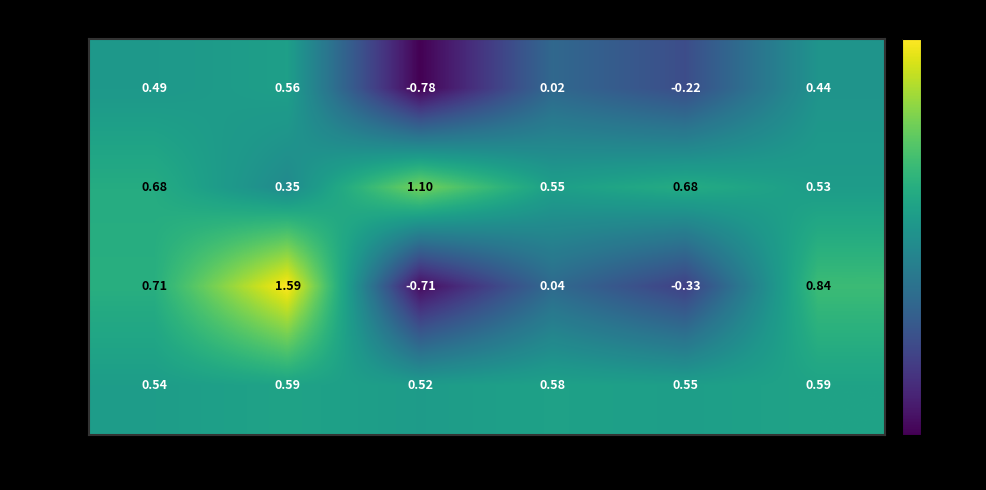

How many data points does each series have?

6